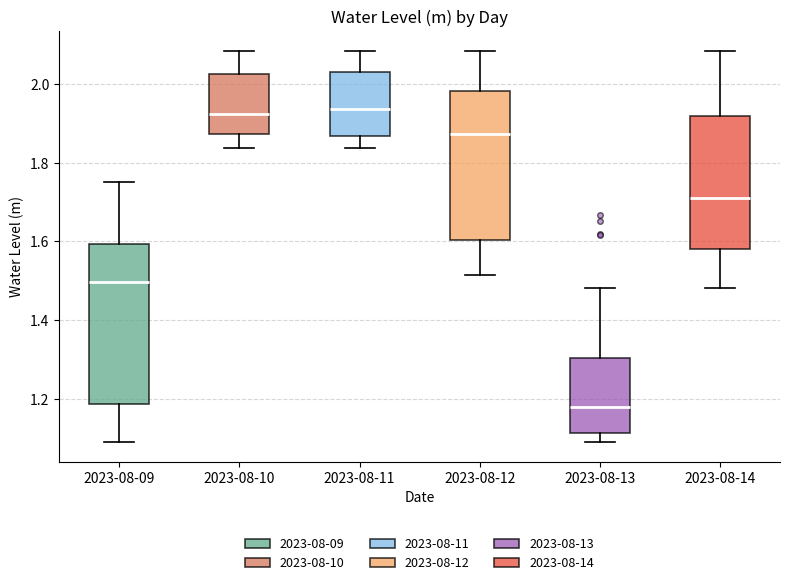

Reading left to right, transcribe this box plot: for each box, give where its median line is, the range the box spans, and where its two whiskers end, as read against the y-axis. The values are not printed on the chart, so give them approximately, as read against the axis.

2023-08-09: median 1.50, box 1.18 to 1.60, whiskers 1.08 to 1.76
2023-08-10: median 1.92, box 1.88 to 2.02, whiskers 1.84 to 2.08
2023-08-11: median 1.94, box 1.86 to 2.02, whiskers 1.84 to 2.08
2023-08-12: median 1.88, box 1.60 to 1.98, whiskers 1.52 to 2.08
2023-08-13: median 1.18, box 1.12 to 1.30, whiskers 1.08 to 1.48
2023-08-14: median 1.70, box 1.58 to 1.92, whiskers 1.48 to 2.08